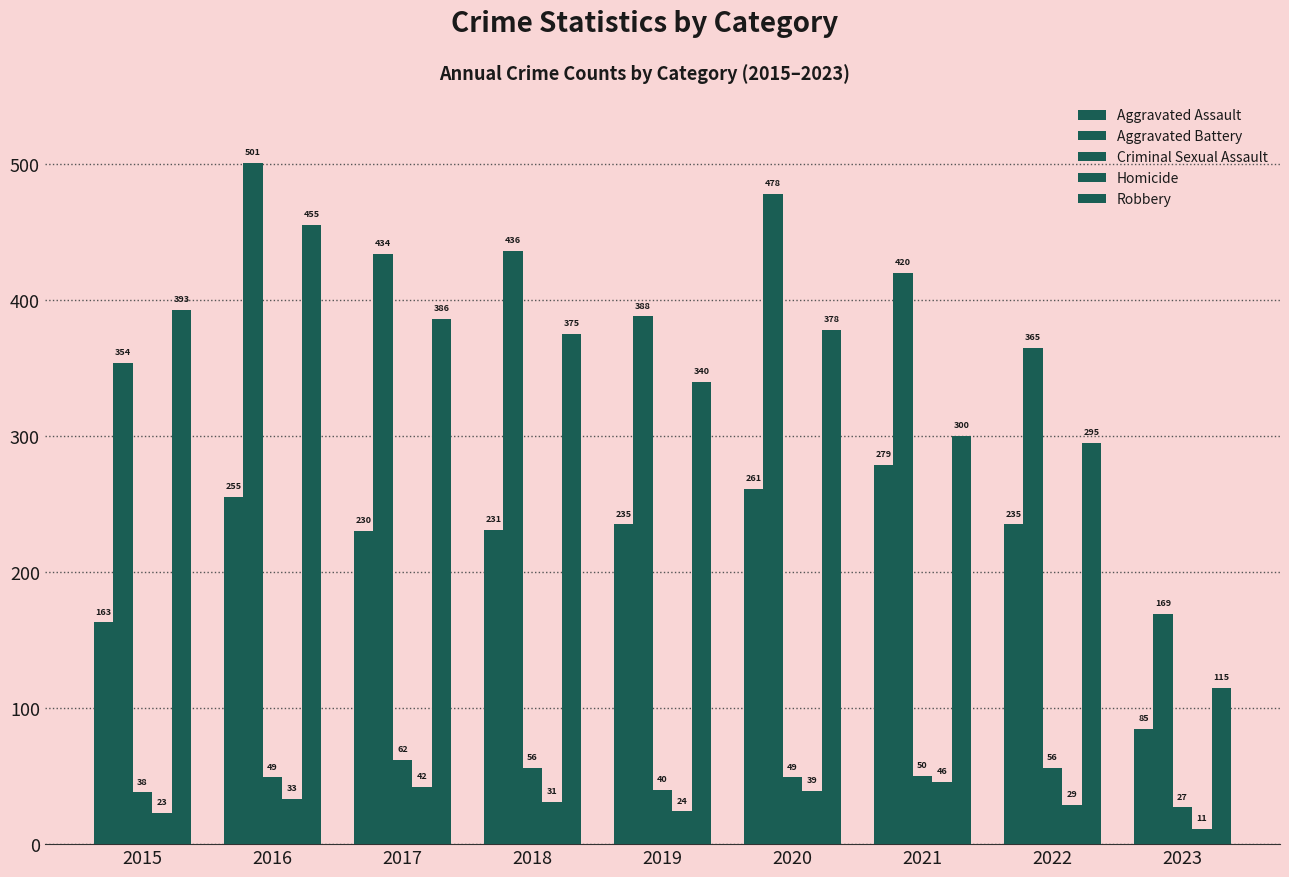

Does the chart contain stacked bars?

No